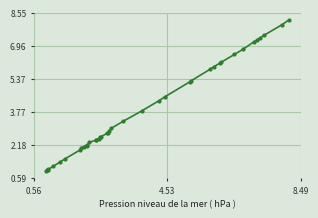

What is the greatest value displayed?

8.2